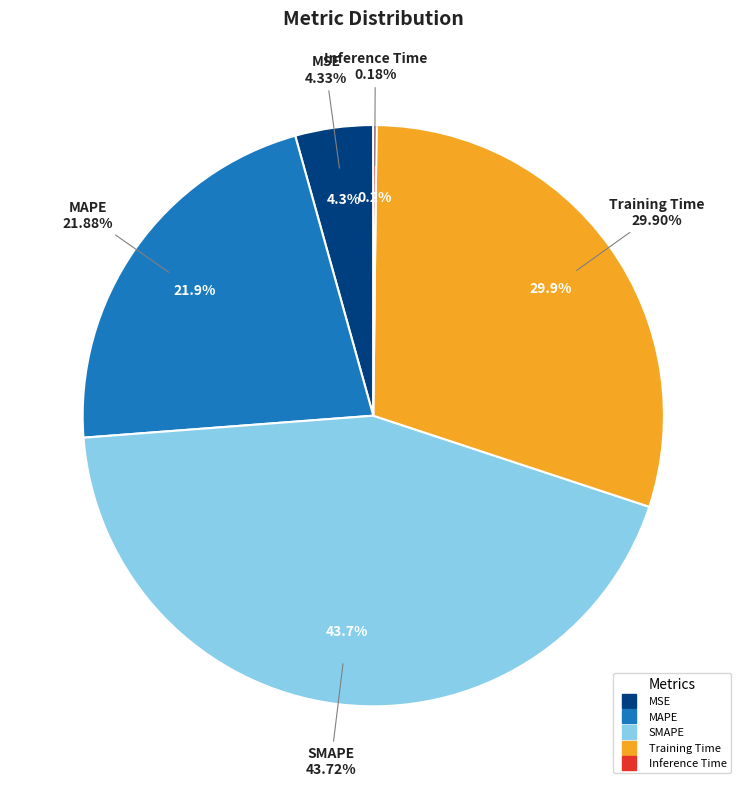

What portion of the pie excludes MAPE?

78.1%